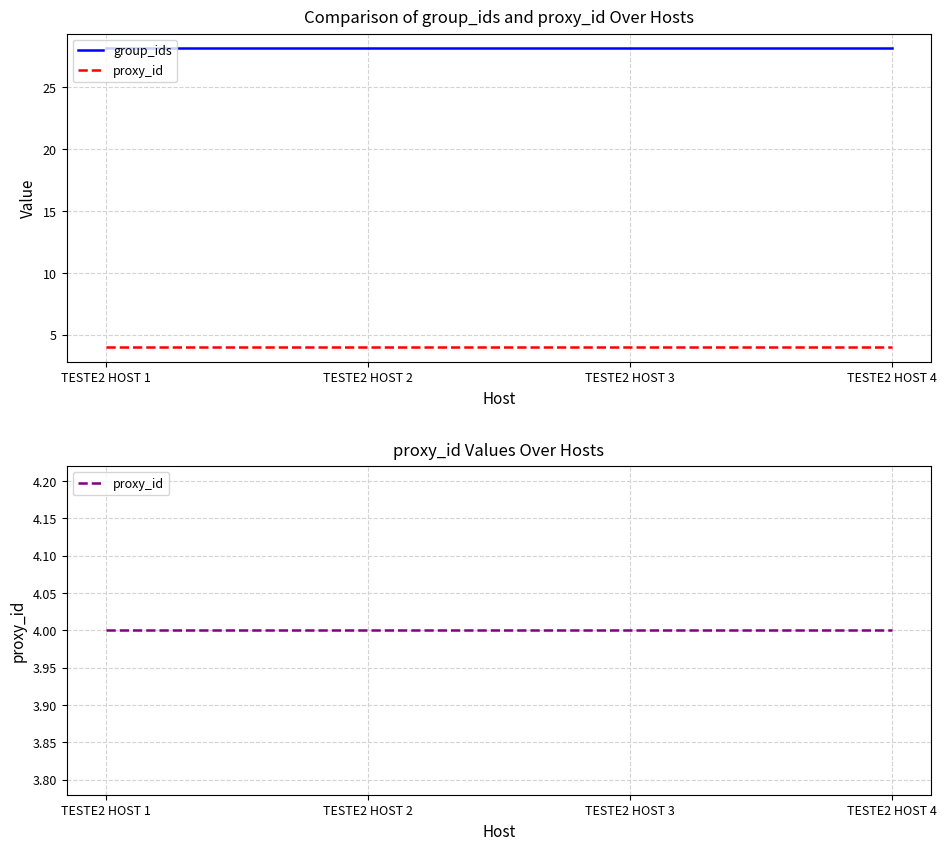

Which series changed the most between TESTE2 HOST 3 and TESTE2 HOST 4?

group_ids